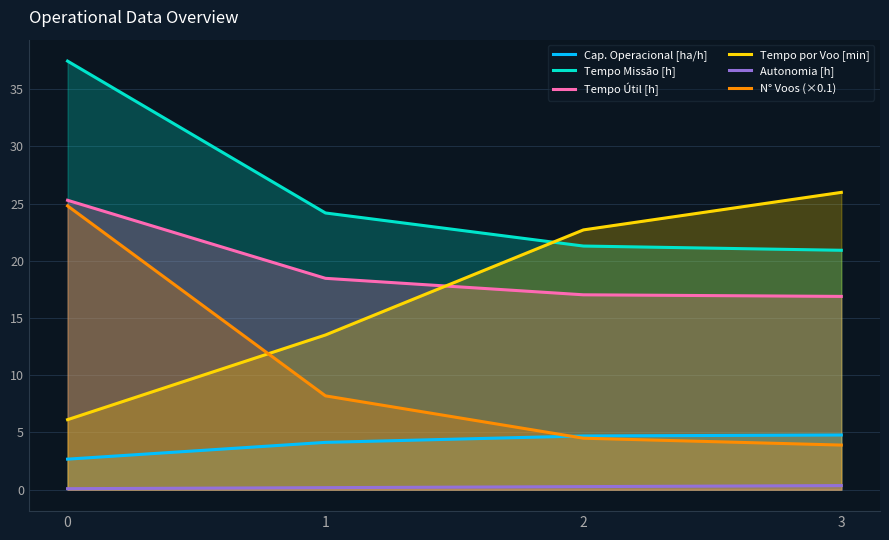

The Tempo por Voo [min] series shows 6.1 at 0. True or false?

True